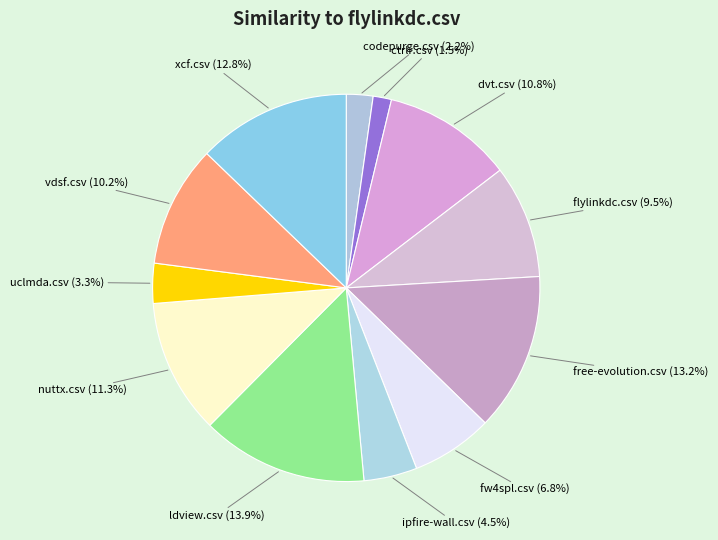

How many slices are in this pie chart?

12